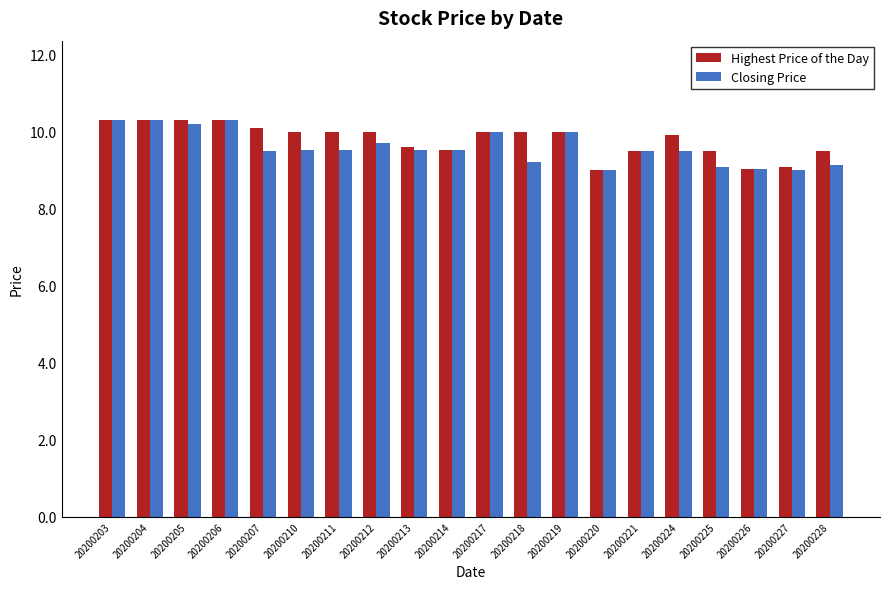

What is the minimum value shown in the chart?

9.0